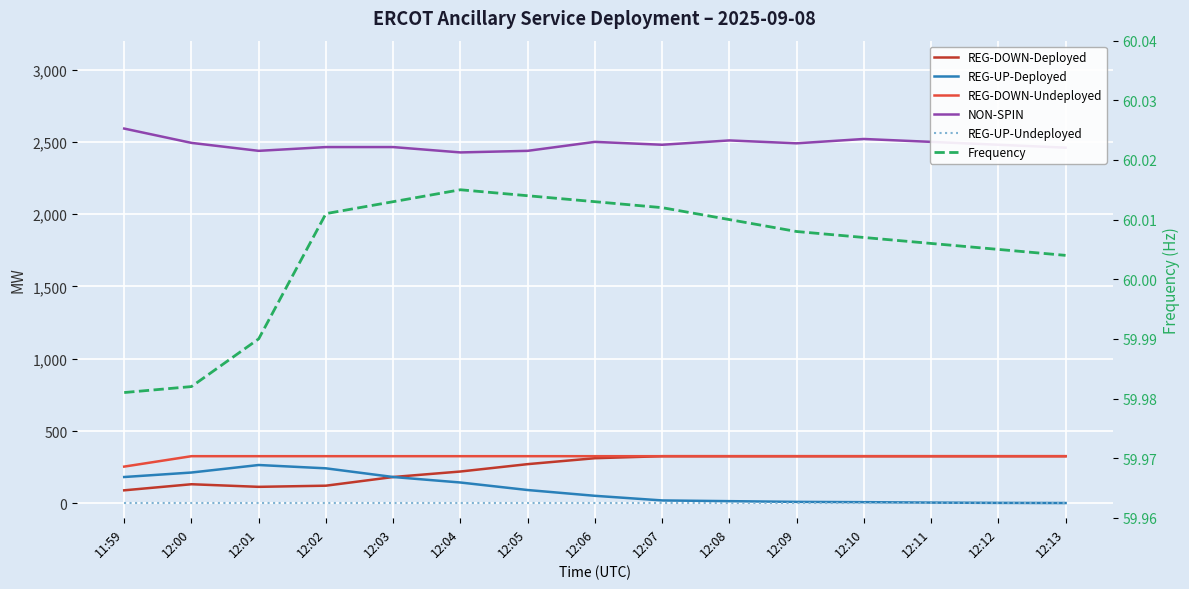

What is the approximate value of REG-DOWN-Undeployed at 11:59?

254.0